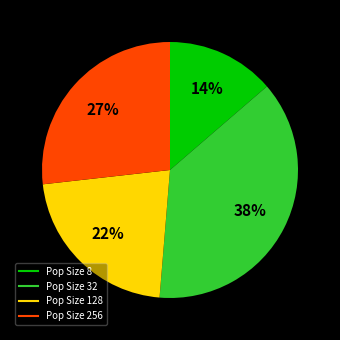

Is there any slice that represents more than half of the pie?

No